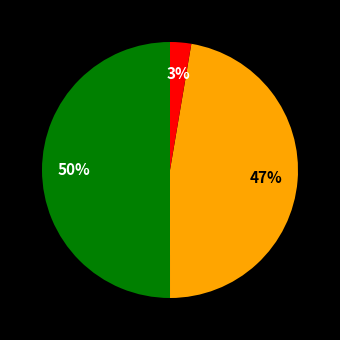

To the nearest percent, what is the average slice percentage?

33%